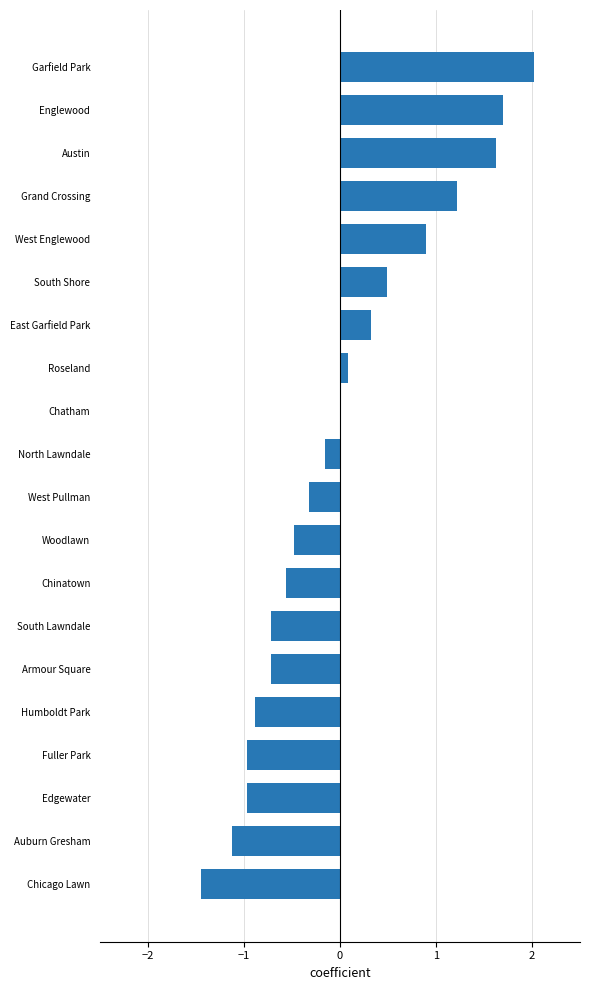

What value does the data have at Humboldt Park?

-0.9